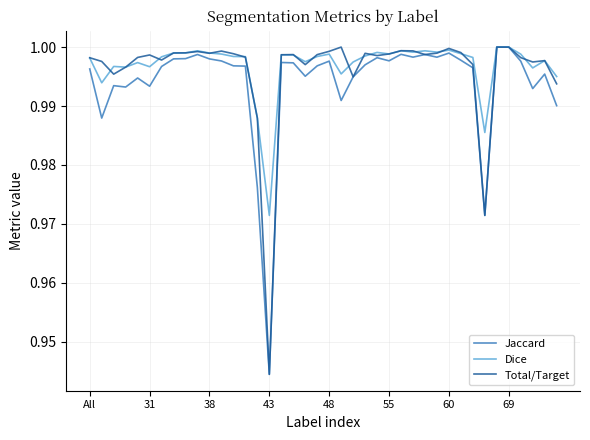

Reading right to left, list all the values displayed in this chart.

Jaccard: 1.0	1.0	1.0	1.0	1.0	1.0	1.0	1.0	1.0	1.0	1.0	1.0	1.0	1.0	1.0	1.0	1.0	1.0	1.0	1.0	1.0	1.0	1.0	1.0	0.9	1.0	1.0	1.0	1.0	1.0	1.0	1.0	1.0	1.0	1.0	1.0	1.0	1.0	1.0	1.0
Dice: 1.0	1.0	1.0	1.0	1.0	1.0	1.0	1.0	1.0	1.0	1.0	1.0	1.0	1.0	1.0	1.0	1.0	1.0	1.0	1.0	1.0	1.0	1.0	1.0	1.0	1.0	1.0	1.0	1.0	1.0	1.0	1.0	1.0	1.0	1.0	1.0	1.0	1.0	1.0	1.0
Total/Target: 1.0	1.0	1.0	1.0	1.0	1.0	1.0	1.0	1.0	1.0	1.0	1.0	1.0	1.0	1.0	1.0	1.0	1.0	1.0	1.0	1.0	1.0	1.0	1.0	0.9	1.0	1.0	1.0	1.0	1.0	1.0	1.0	1.0	1.0	1.0	1.0	1.0	1.0	1.0	1.0